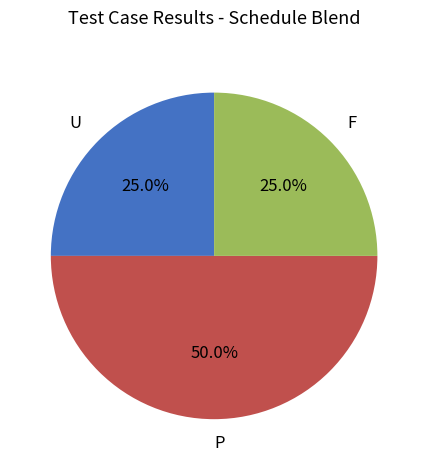

What percentage is the F slice, to the nearest percent?

25%